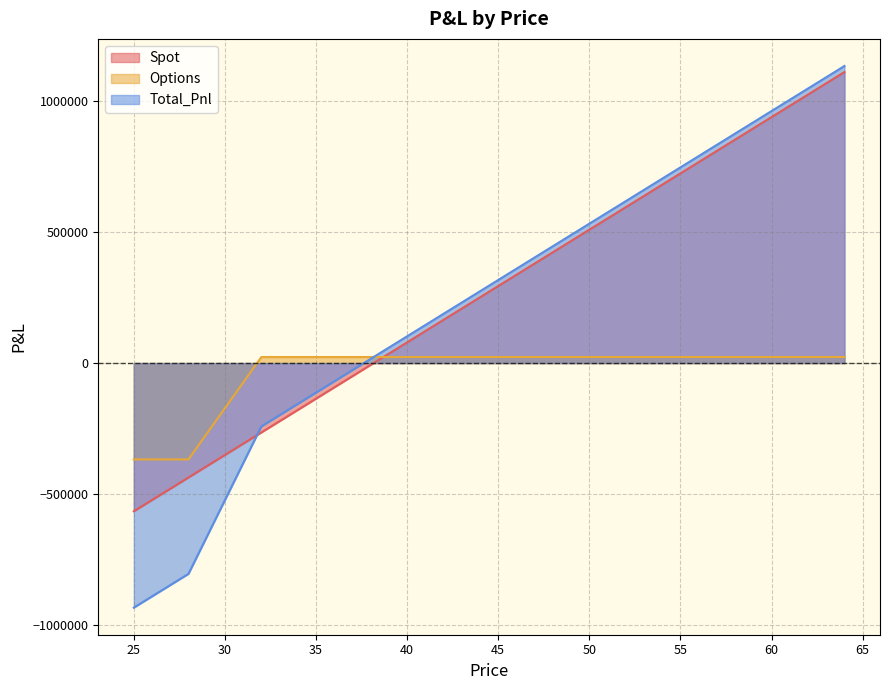

Which series has the largest total across all categories?

Spot